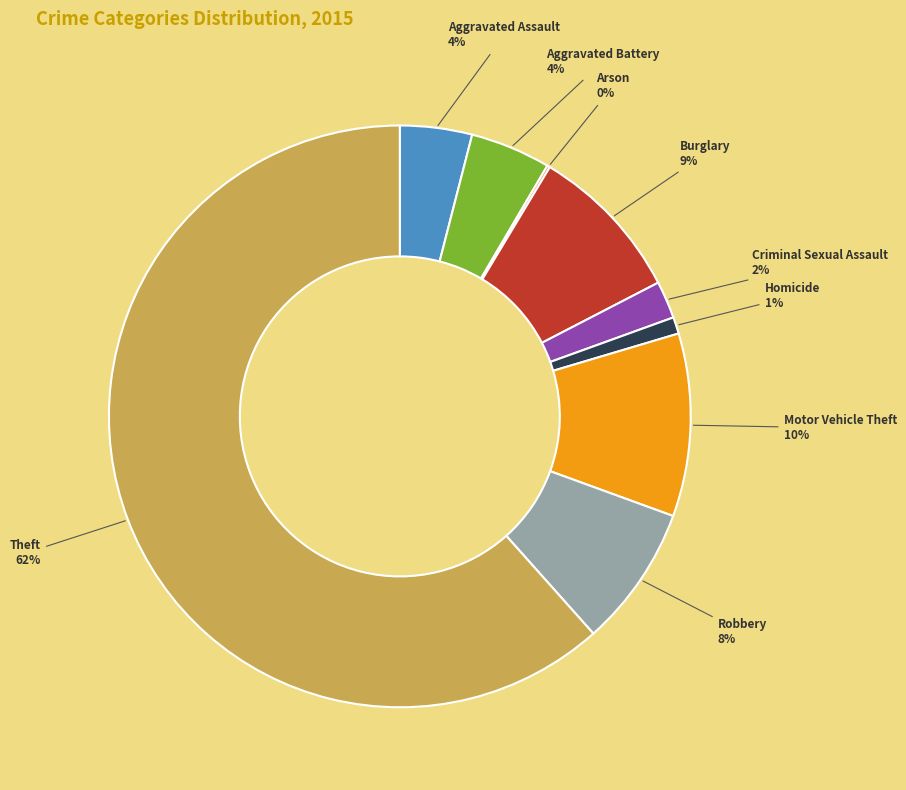

To the nearest percent, what percentage of the pie is Homicide?

1%